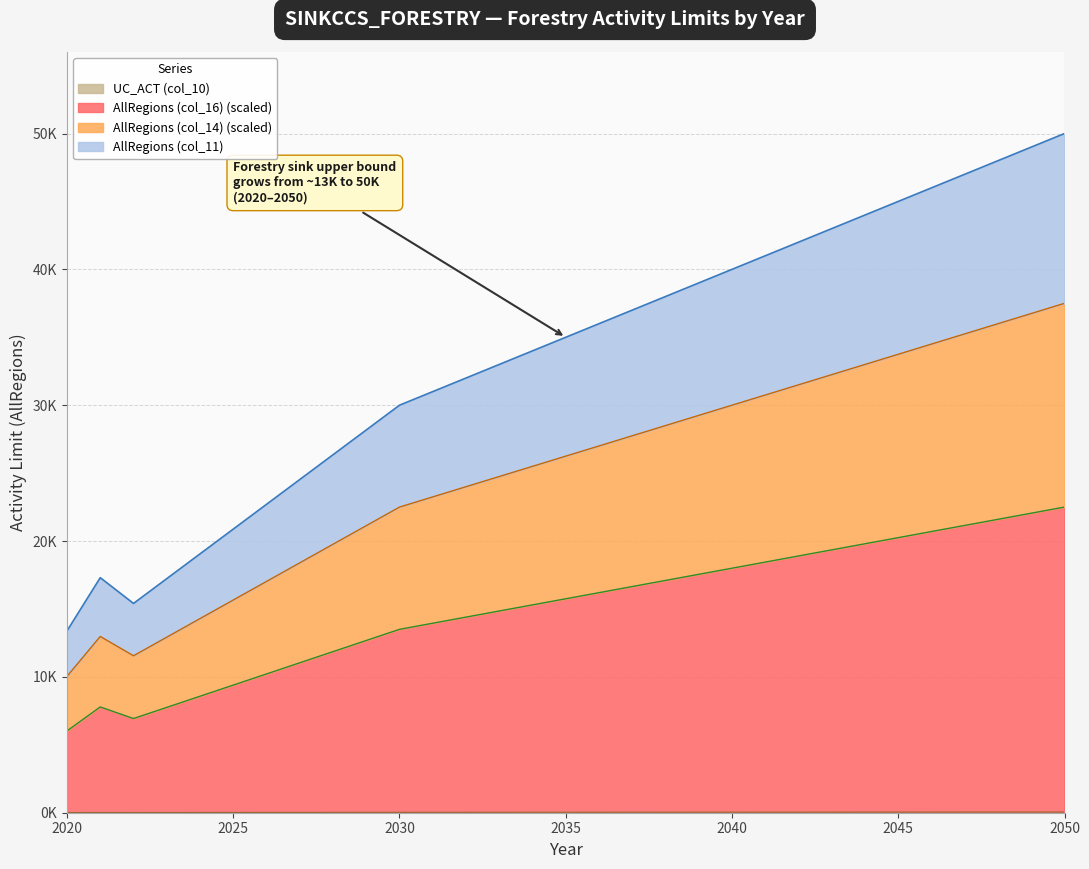

Which category has the highest value in the AllRegions (col_11) series?

2050